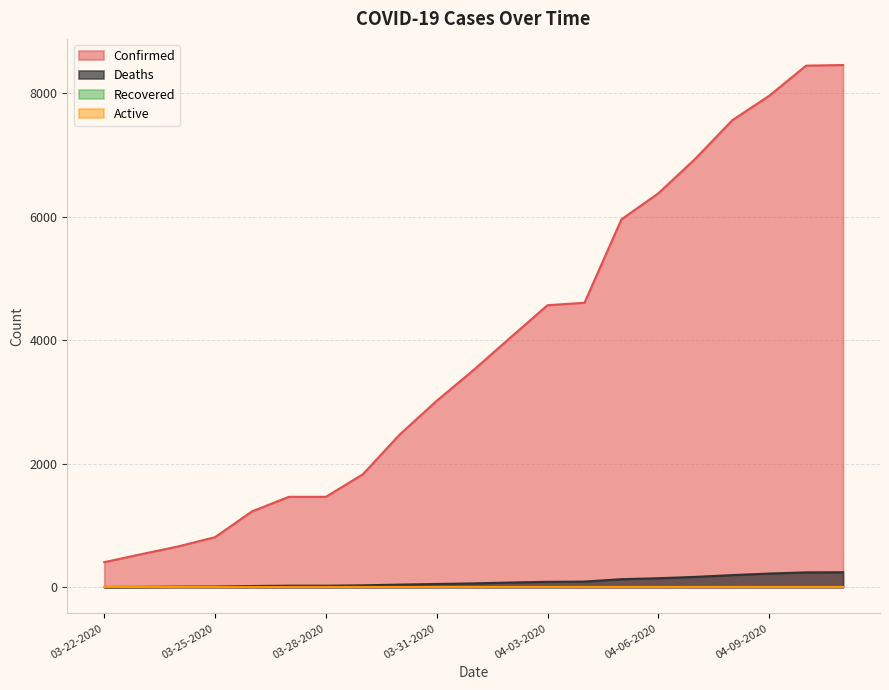

Read the Deaths value at 03-30-2020, to the nearest 5.

45